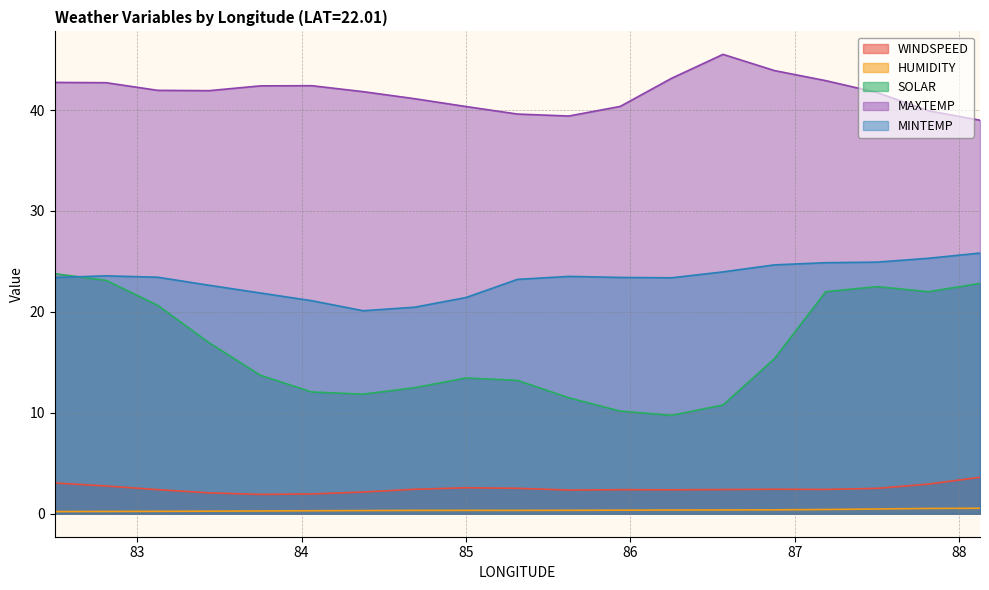

Reading right to left, extract all data points from this chart.

WINDSPEED: 88.125=3.6	87.8125=2.9	87.5=2.5	87.1875=2.4	86.875=2.4	86.5625=2.4	86.25=2.4	85.9375=2.4	85.625=2.3	85.3125=2.5	85.0=2.6	84.6875=2.4	84.375=2.2	84.0625=2.0	83.75=1.9	83.4375=2.1	83.125=2.4	82.8125=2.8	82.5=3.1
HUMIDITY: 88.125=0.5	87.8125=0.5	87.5=0.5	87.1875=0.4	86.875=0.4	86.5625=0.4	86.25=0.4	85.9375=0.4	85.625=0.3	85.3125=0.3	85.0=0.3	84.6875=0.3	84.375=0.3	84.0625=0.3	83.75=0.3	83.4375=0.3	83.125=0.2	82.8125=0.2	82.5=0.2
SOLAR: 88.125=22.8	87.8125=22.0	87.5=22.5	87.1875=22.0	86.875=15.4	86.5625=10.8	86.25=9.8	85.9375=10.2	85.625=11.5	85.3125=13.2	85.0=13.5	84.6875=12.5	84.375=11.8	84.0625=12.1	83.75=13.7	83.4375=17.0	83.125=20.7	82.8125=23.1	82.5=23.8
MAXTEMP: 88.125=39.0	87.8125=39.9	87.5=41.7	87.1875=42.9	86.875=43.9	86.5625=45.5	86.25=43.1	85.9375=40.4	85.625=39.4	85.3125=39.6	85.0=40.4	84.6875=41.1	84.375=41.8	84.0625=42.4	83.75=42.4	83.4375=41.9	83.125=42.0	82.8125=42.7	82.5=42.7
MINTEMP: 88.125=25.8	87.8125=25.3	87.5=24.9	87.1875=24.9	86.875=24.7	86.5625=24.0	86.25=23.4	85.9375=23.4	85.625=23.5	85.3125=23.2	85.0=21.4	84.6875=20.5	84.375=20.1	84.0625=21.1	83.75=21.9	83.4375=22.6	83.125=23.4	82.8125=23.6	82.5=23.4